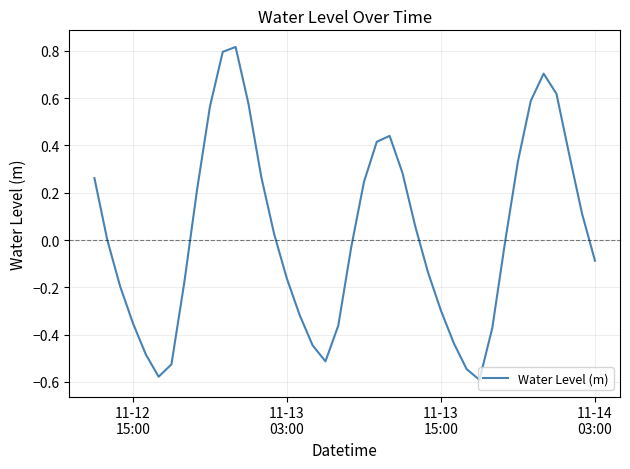

How many lines are shown in the chart?

1